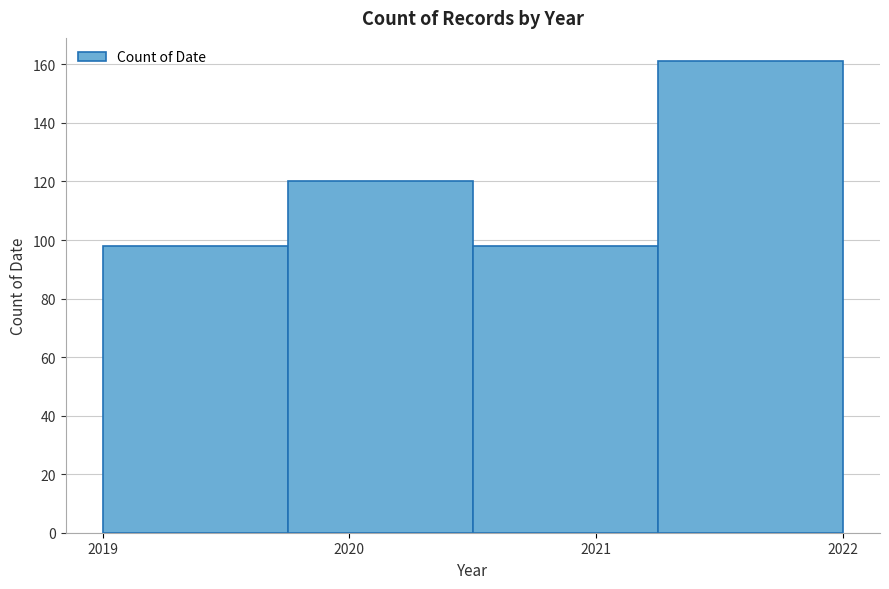

Reading left to right, transcribe this chart: for each bar, give the range it covers on the x-axis and its height. Neither the bar edges nor the heights are printed on the chart, so give them approximately, as read against the axes.

2019.00 to 2019.75: 98
2019.75 to 2020.50: 120
2020.50 to 2021.25: 98
2021.25 to 2022.00: 162